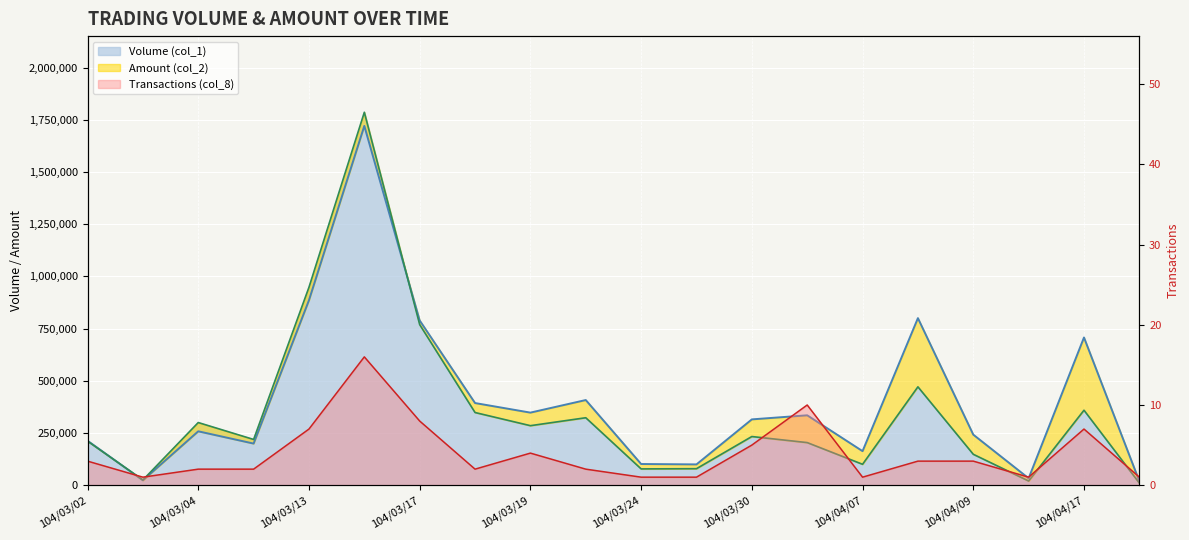

Where does the Volume (col_1) series first go above 233000?

104/03/04